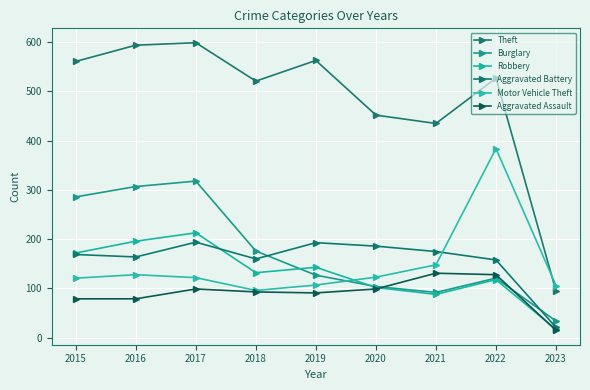

What is the value of the Aggravated Assault point at the 3rd from the left?

99